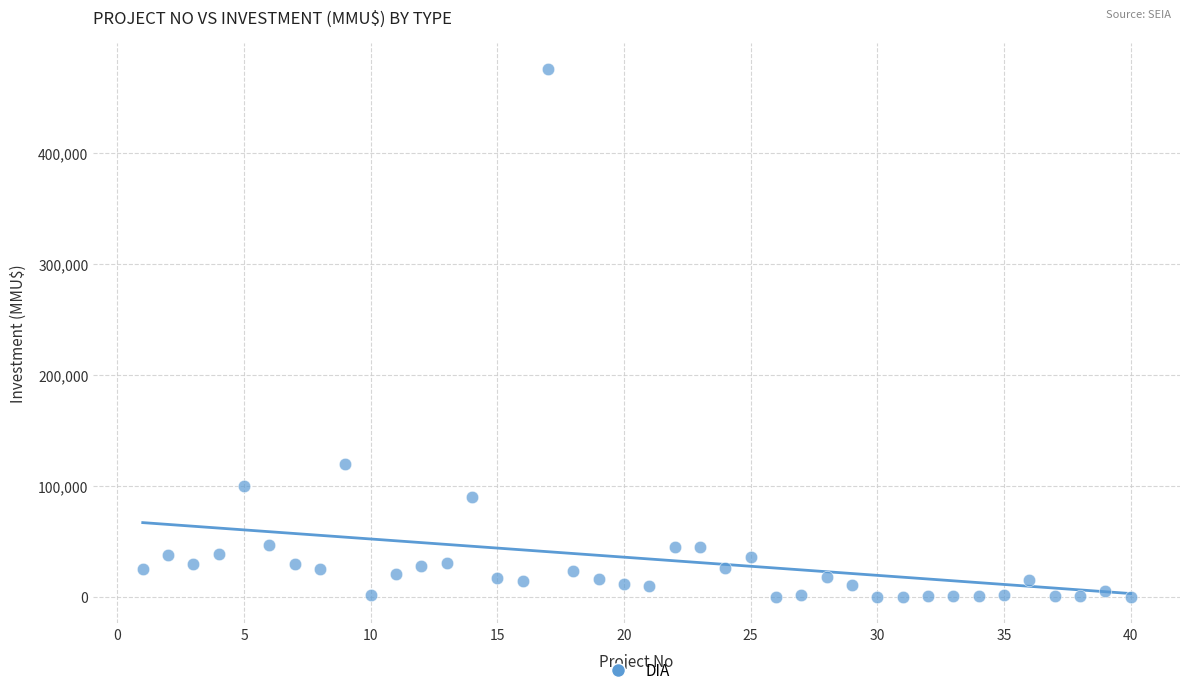

What is the range of Y values (max minus min)?

476000